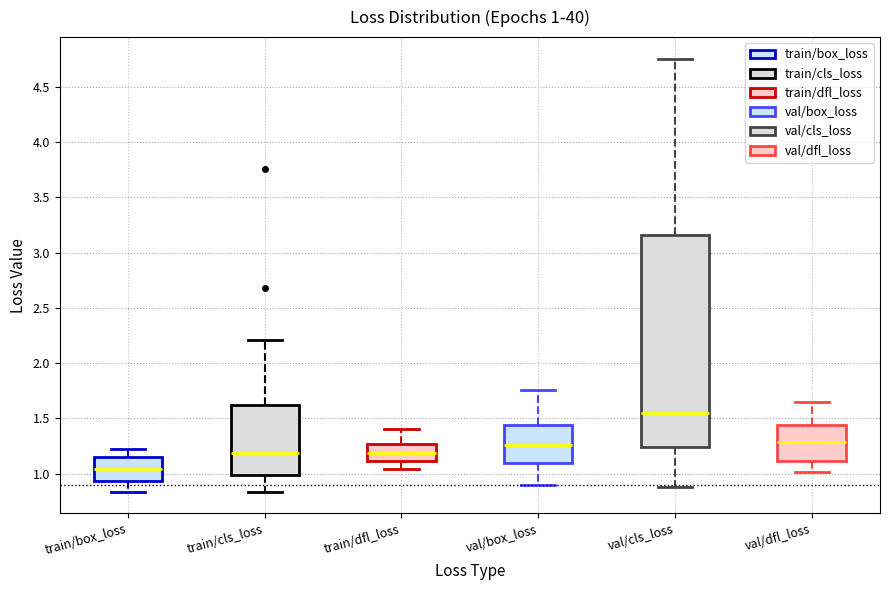

Which box has the highest median line?

val/cls_loss